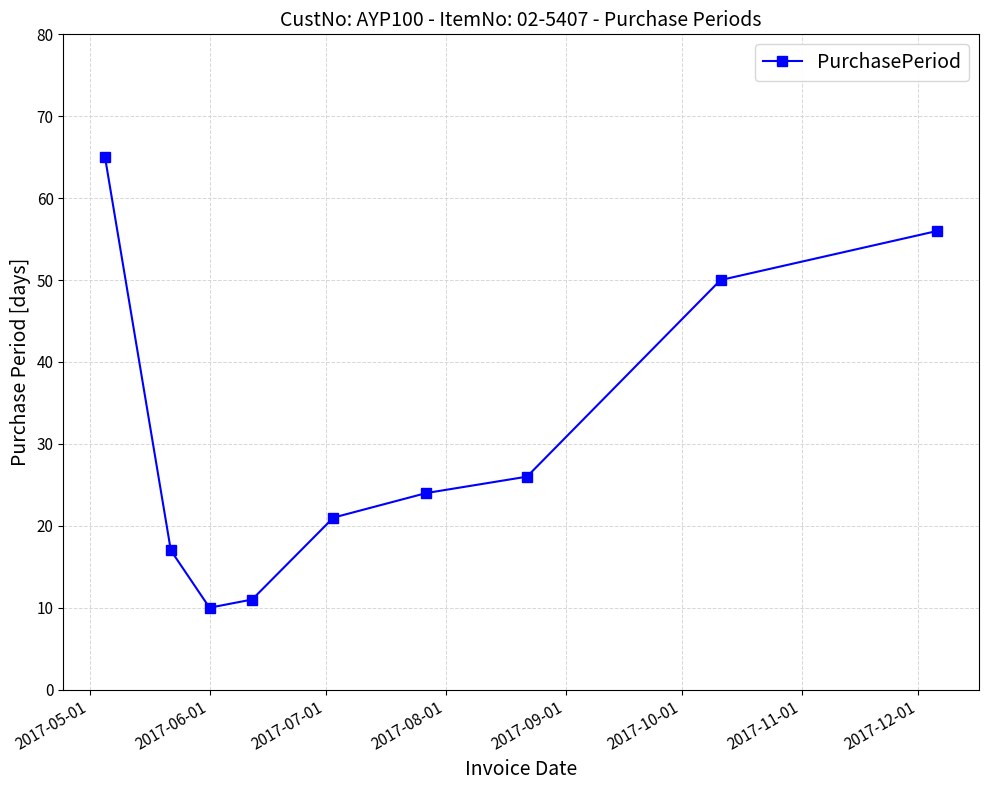

What is the smallest value displayed?

10